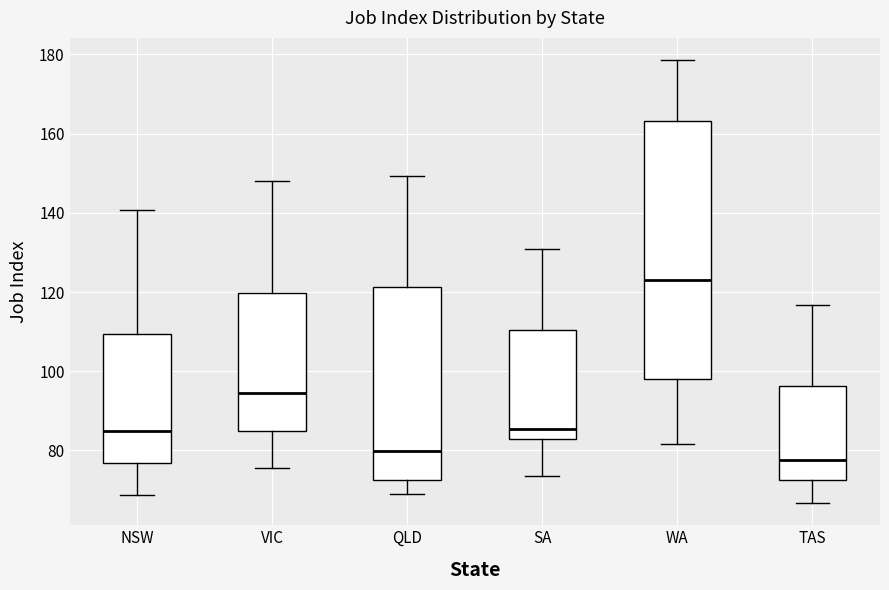

Where is the upper edge of the box for TAS on the y-axis? The values are not printed on the chart, so give them approximately, as read against the axis.

96